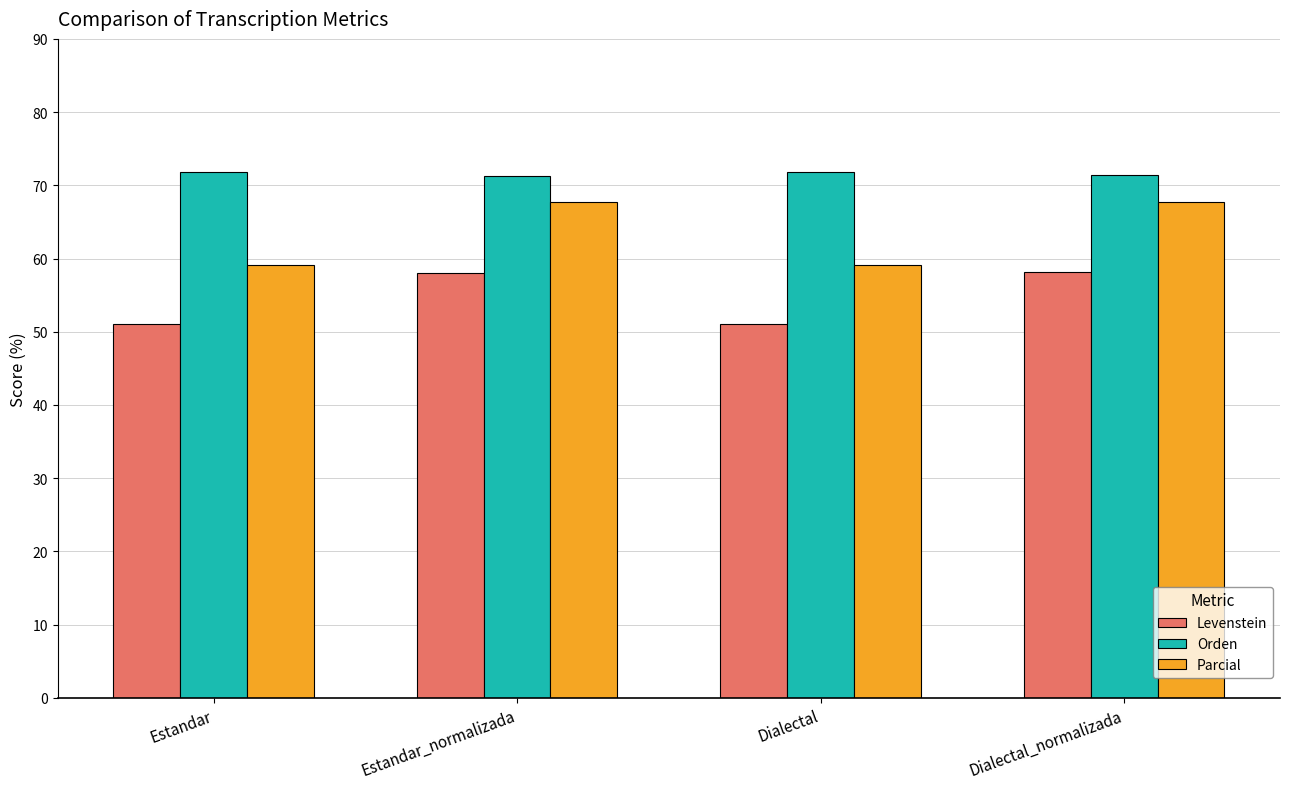

What is the approximate value of Orden at Estandar?

71.8